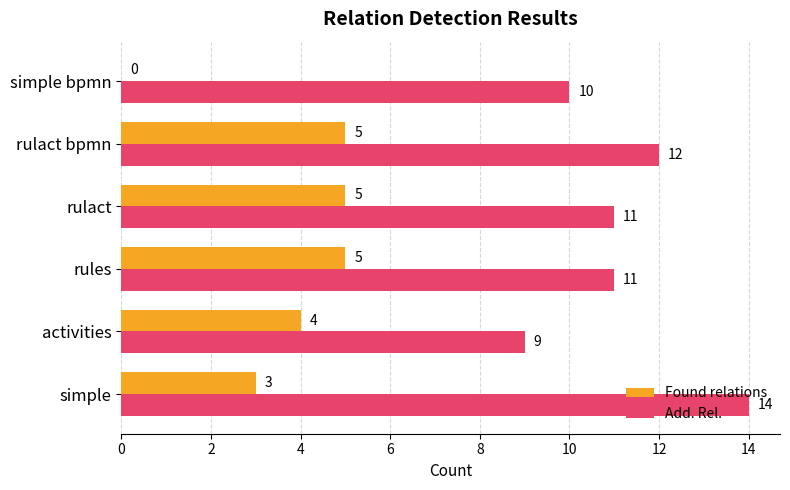

True or false: Found relations has a value of 5 at activities.

False